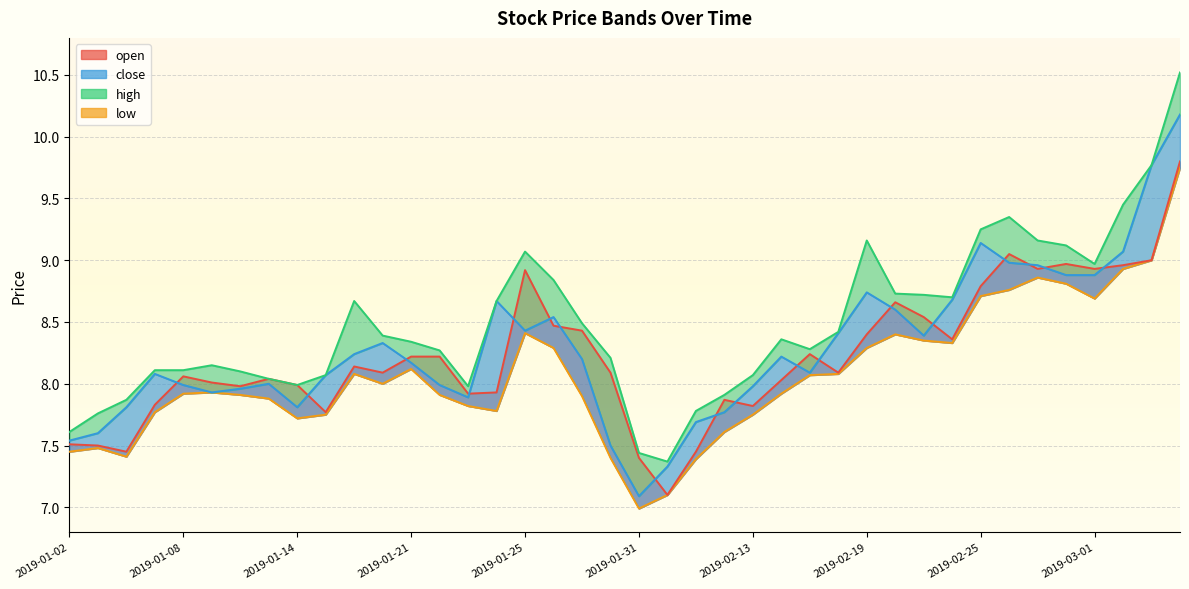

How many distinct data groups are displayed?

4